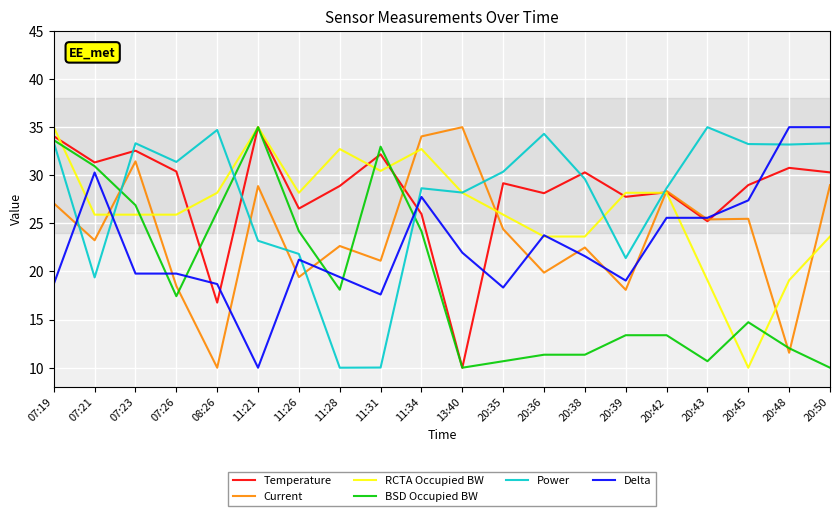

Is it true that Current equals 18.1 at 20:39?

True